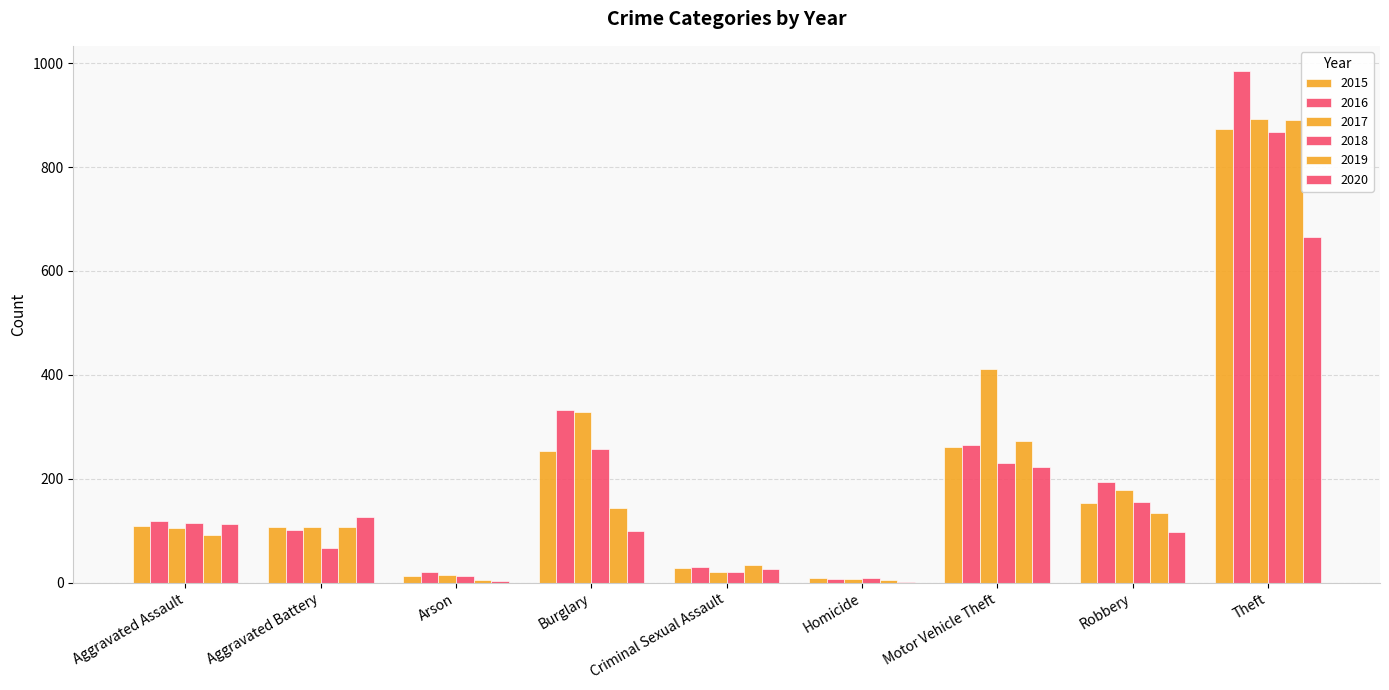

What is the smallest value displayed?

2